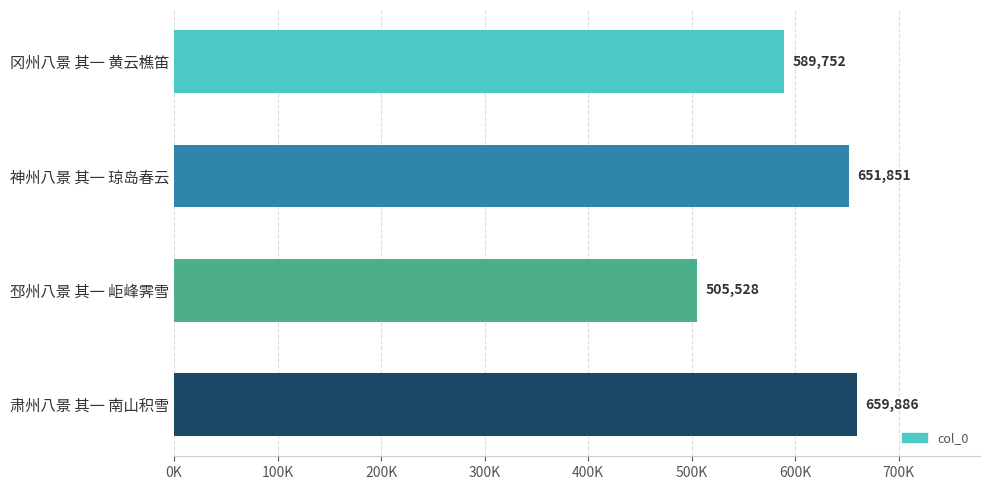

What is the smallest value displayed?

505528